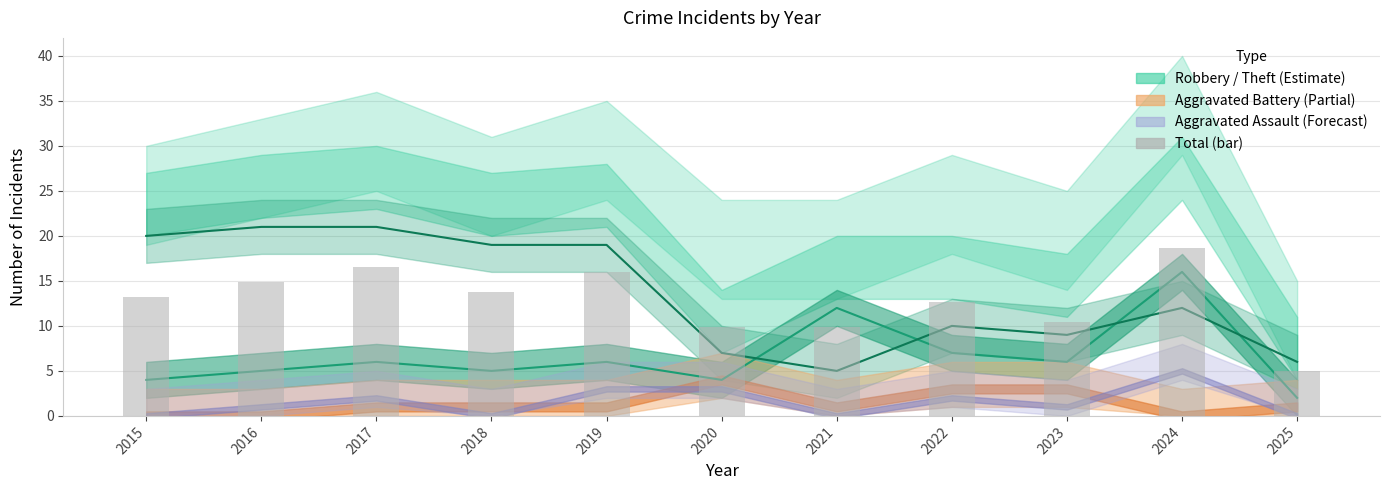

Reading left to right, extract all data points from this chart.

13.2	14.9	16.5	13.8	16.0	9.9	9.9	12.7	10.5	18.7	5.0